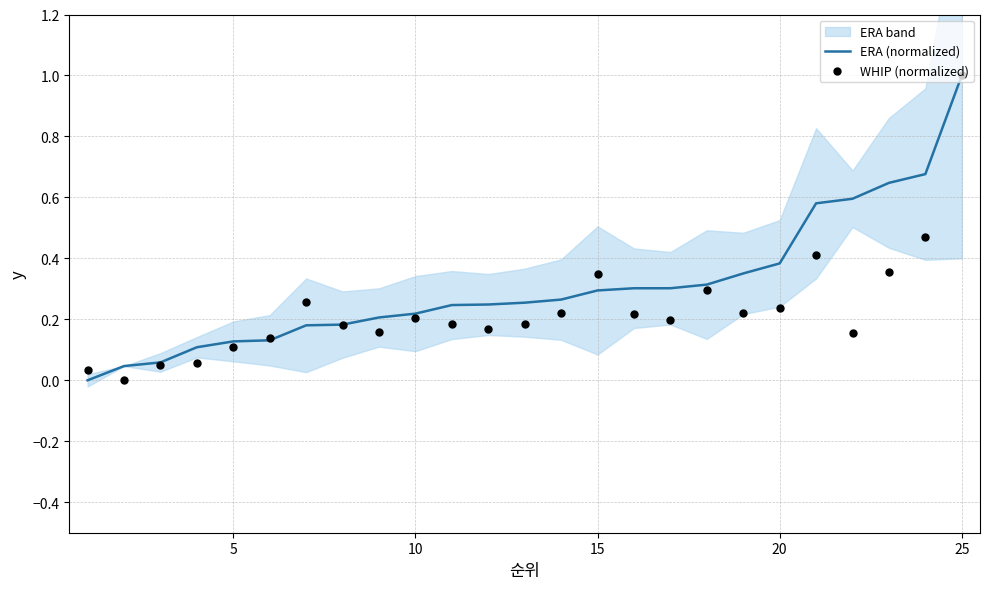

Which series reaches the minimum Y coordinate?

ERA (normalized)